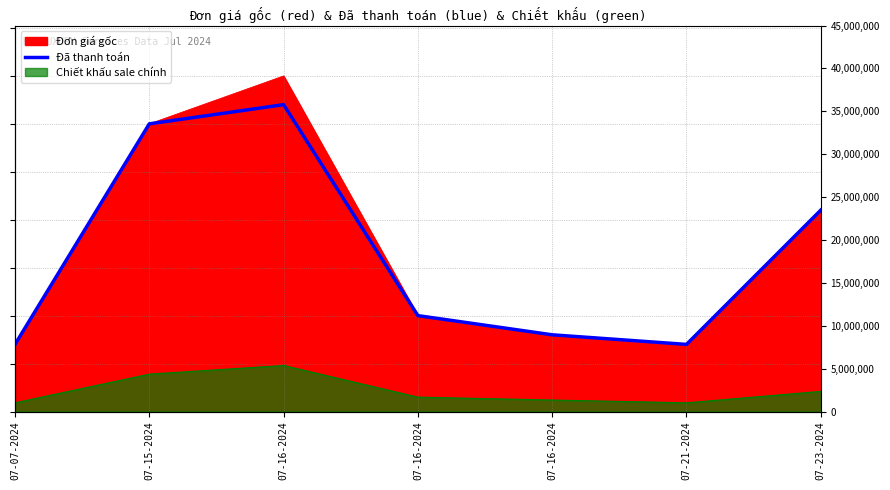

What is the ratio of the value at 07-16-2024 to the value at 07-16-2024?

3.2